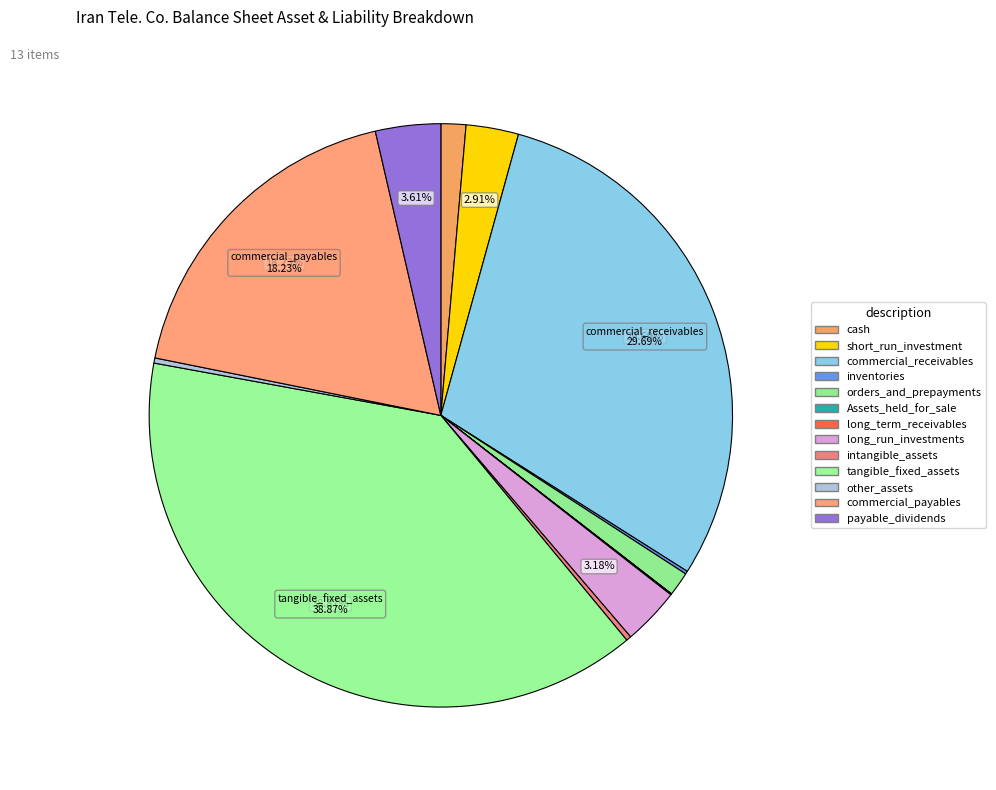

Which slice is the smallest?

Assets_held_for_sale